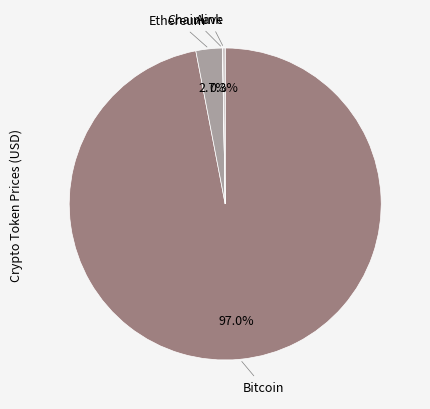

How much of the chart is everything except Ethereum?

97.3%